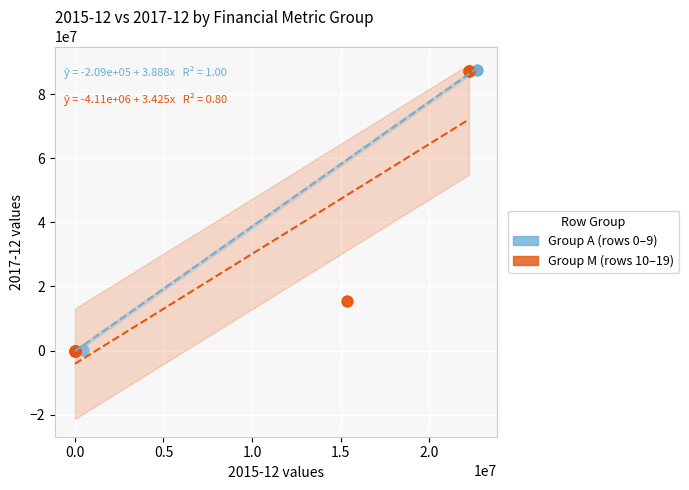

Which series has the widest spread of Y values?

Group A (rows 0–9)